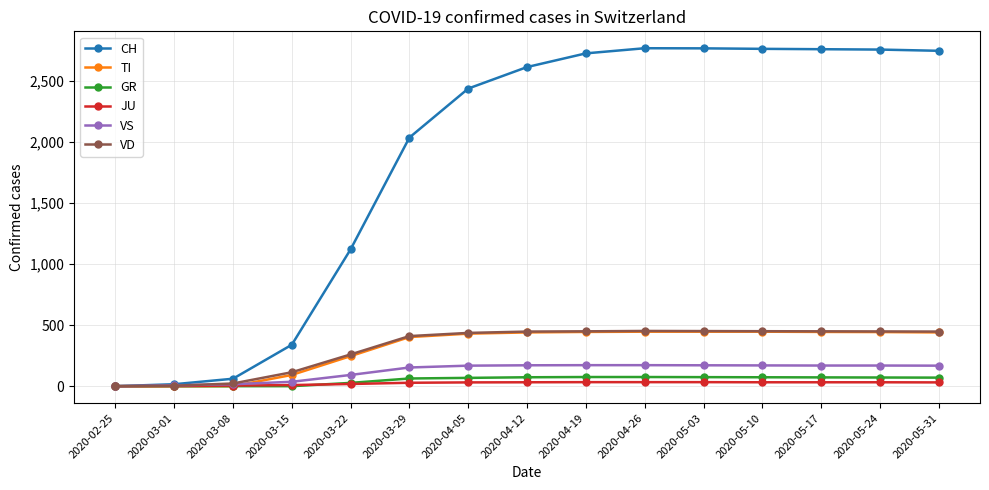

What is the greatest value displayed?

2766